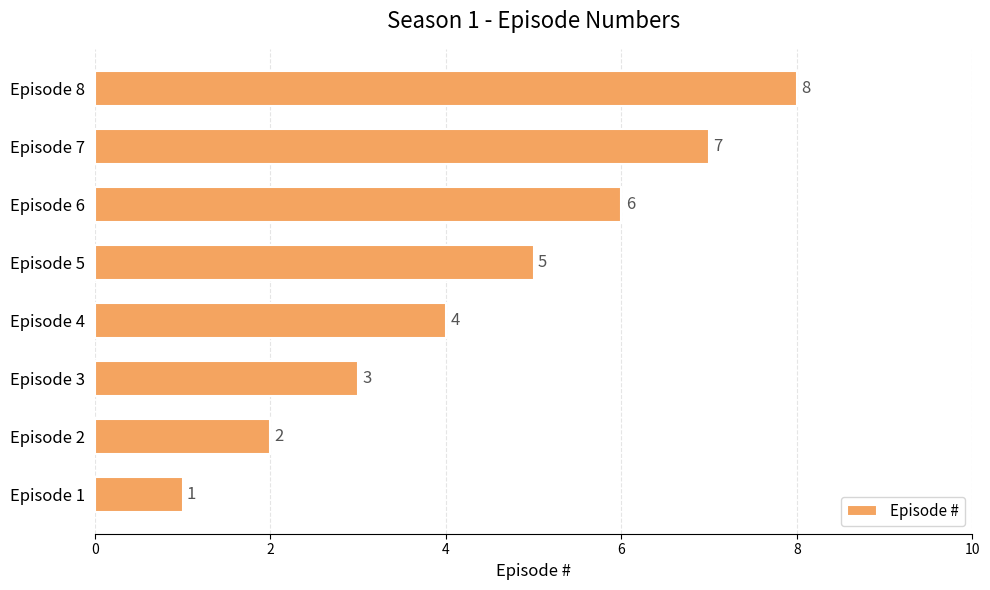

What is the greatest value displayed?

8